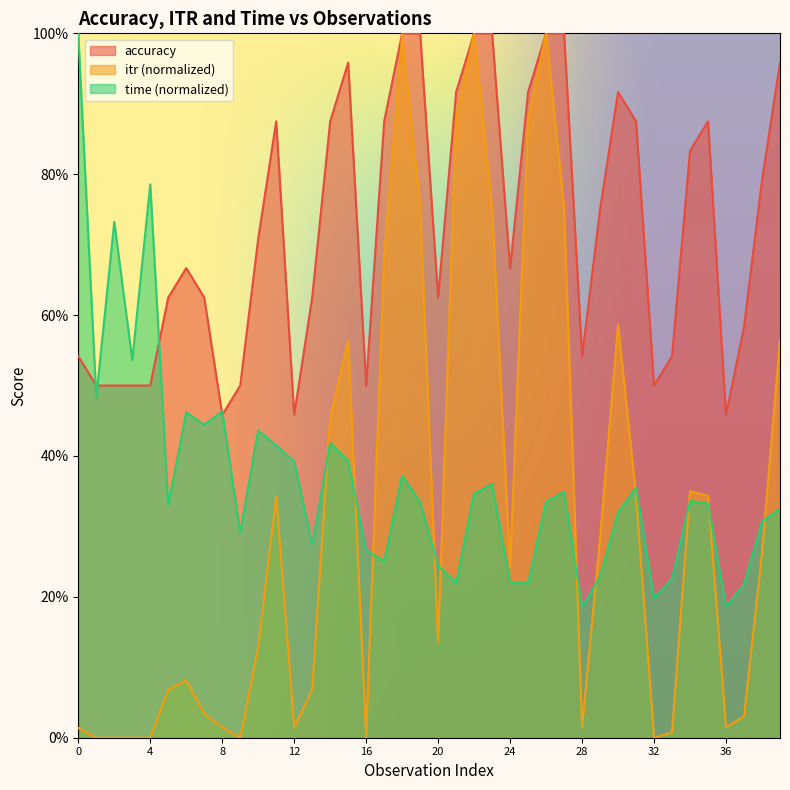

Reading left to right, transcribe all the data shown in this chart.

accuracy: 0.5	0.5	0.5	0.5	0.5	0.6	0.7	0.6	0.5	0.5	0.7	0.9	0.5	0.6	0.9	1.0	0.5	0.9	1.0	1.0	0.6	0.9	1.0	1.0	0.7	0.9	1.0	1.0	0.5	0.8	0.9	0.9	0.5	0.5	0.8	0.9	0.5	0.6	0.8	1.0
itr: 0.0	0.0	0.0	0.0	0.0	0.1	0.1	0.0	0.0	0.0	0.1	0.3	0.0	0.1	0.5	0.6	0.0	0.7	1.0	0.8	0.1	0.9	1.0	0.8	0.2	0.9	1.0	0.8	0.0	0.3	0.6	0.3	0.0	0.0	0.3	0.3	0.0	0.0	0.3	0.6
time: 1.0	0.5	0.7	0.5	0.8	0.3	0.5	0.4	0.5	0.3	0.4	0.4	0.4	0.3	0.4	0.4	0.3	0.3	0.4	0.3	0.2	0.2	0.3	0.4	0.2	0.2	0.3	0.3	0.2	0.2	0.3	0.4	0.2	0.2	0.3	0.3	0.2	0.2	0.3	0.3